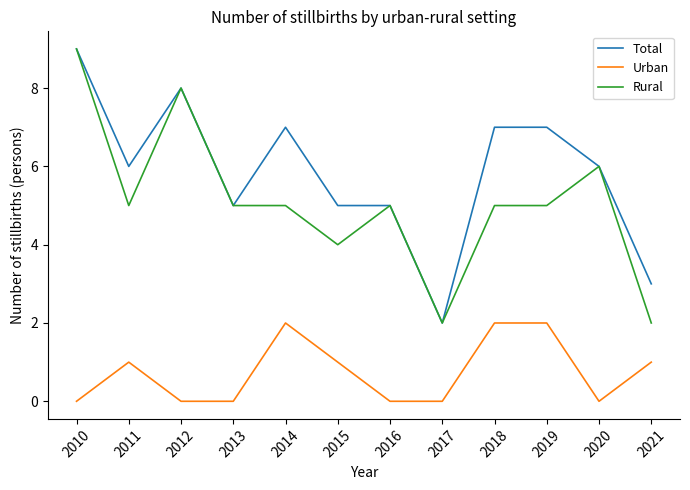

What is the greatest value displayed?

9